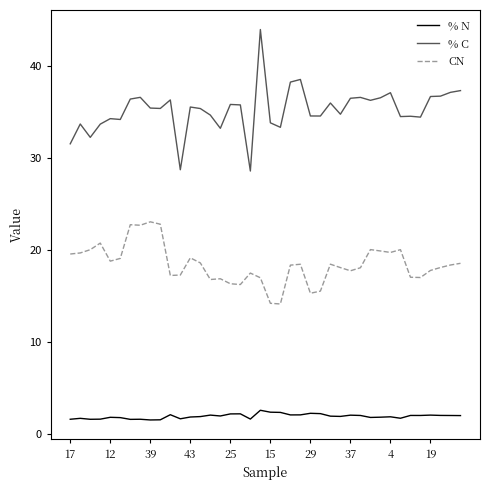

Which series has the largest total across all categories?

% C